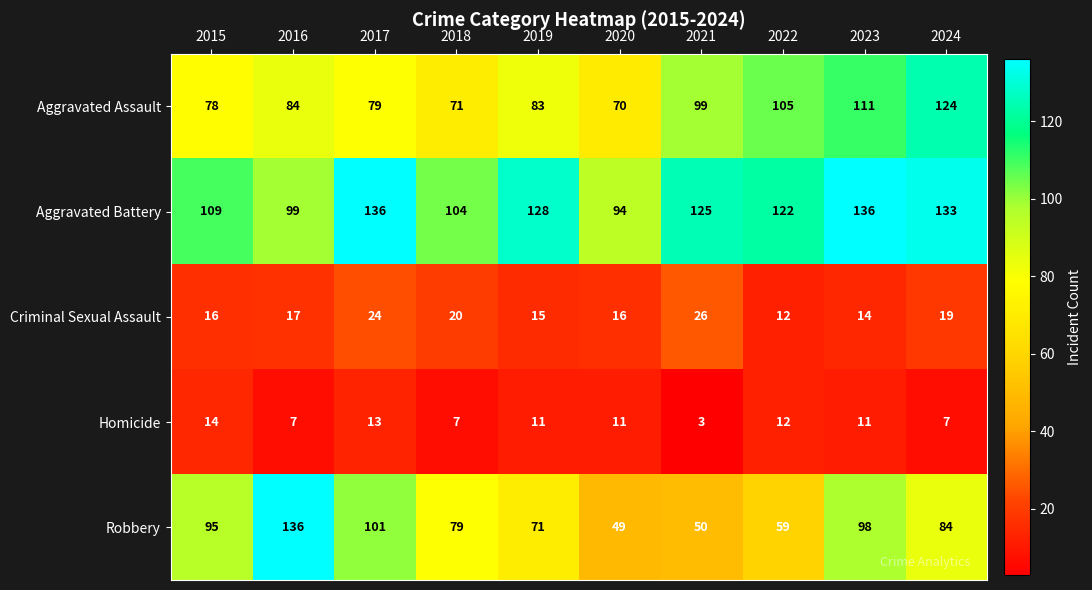

What is the highest value of the Aggravated Battery series?

136